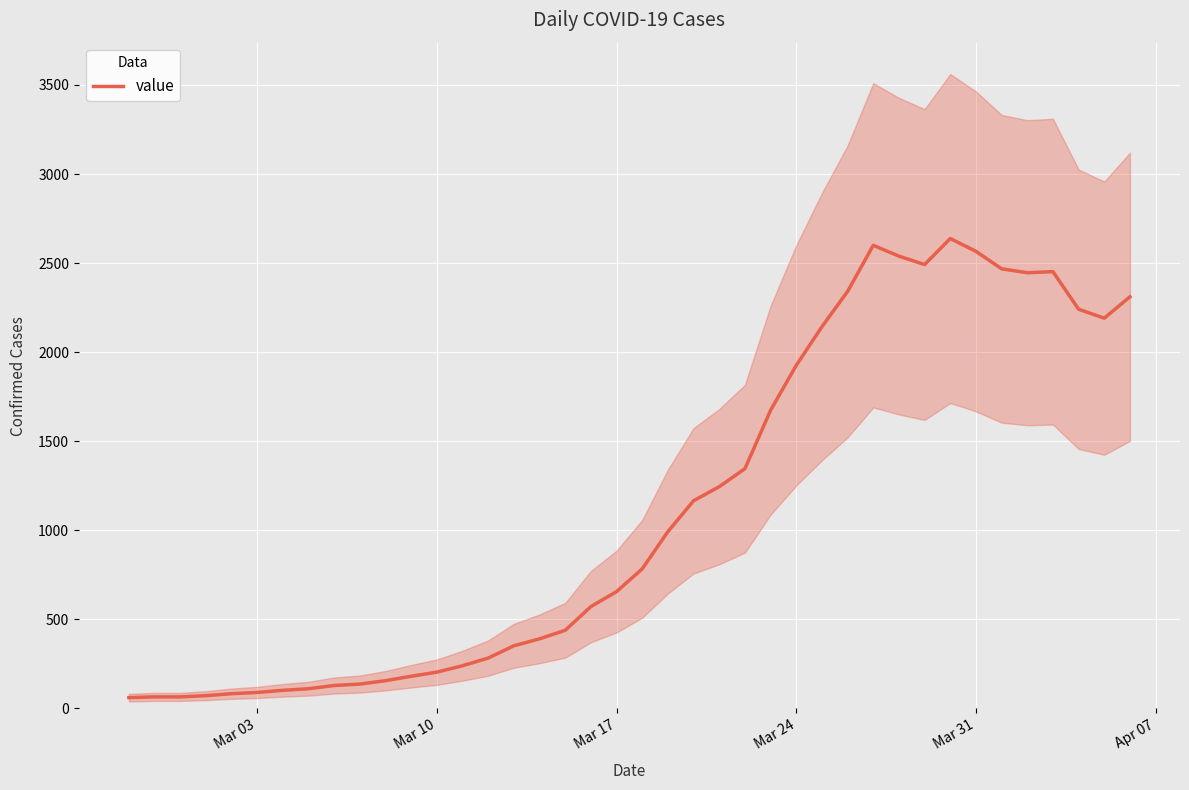

Count the number of categories in the chart.

40